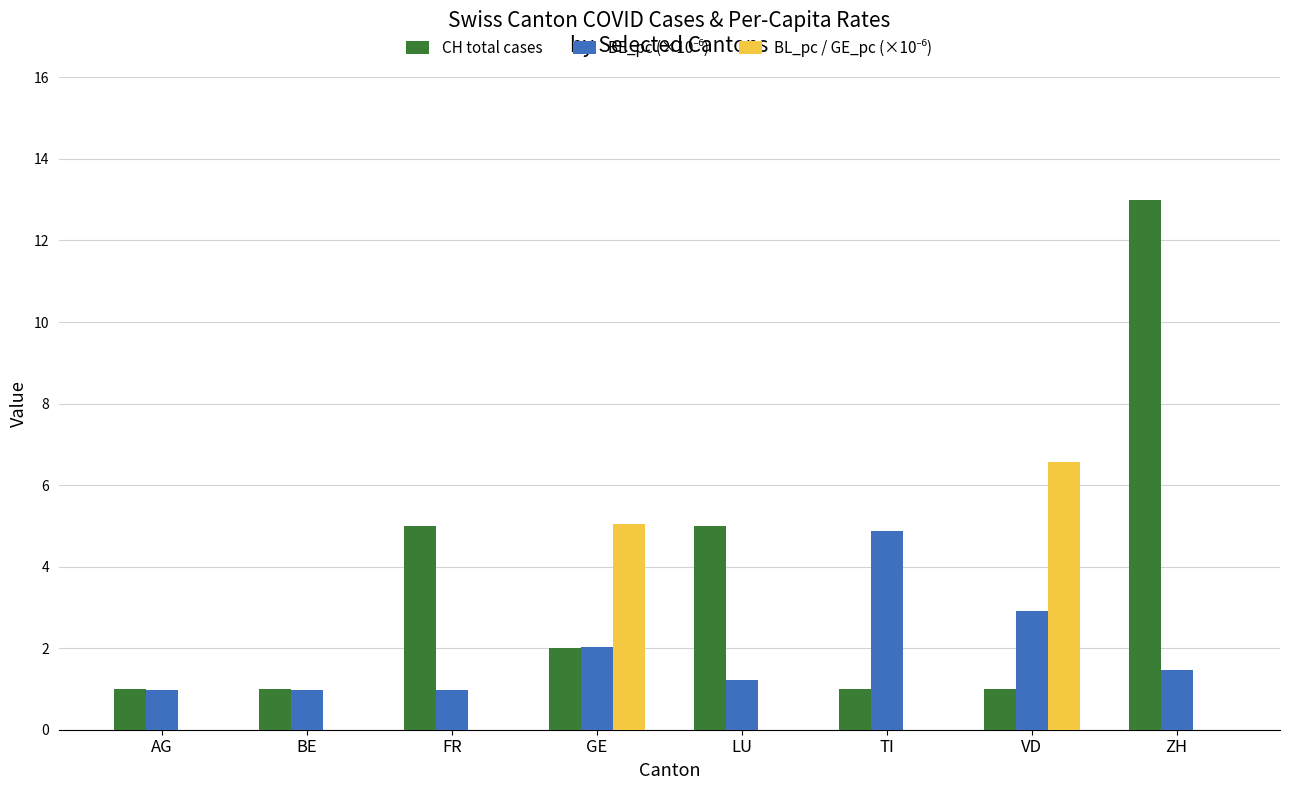

The CH total cases series shows 6.5 at FR. True or false?

False